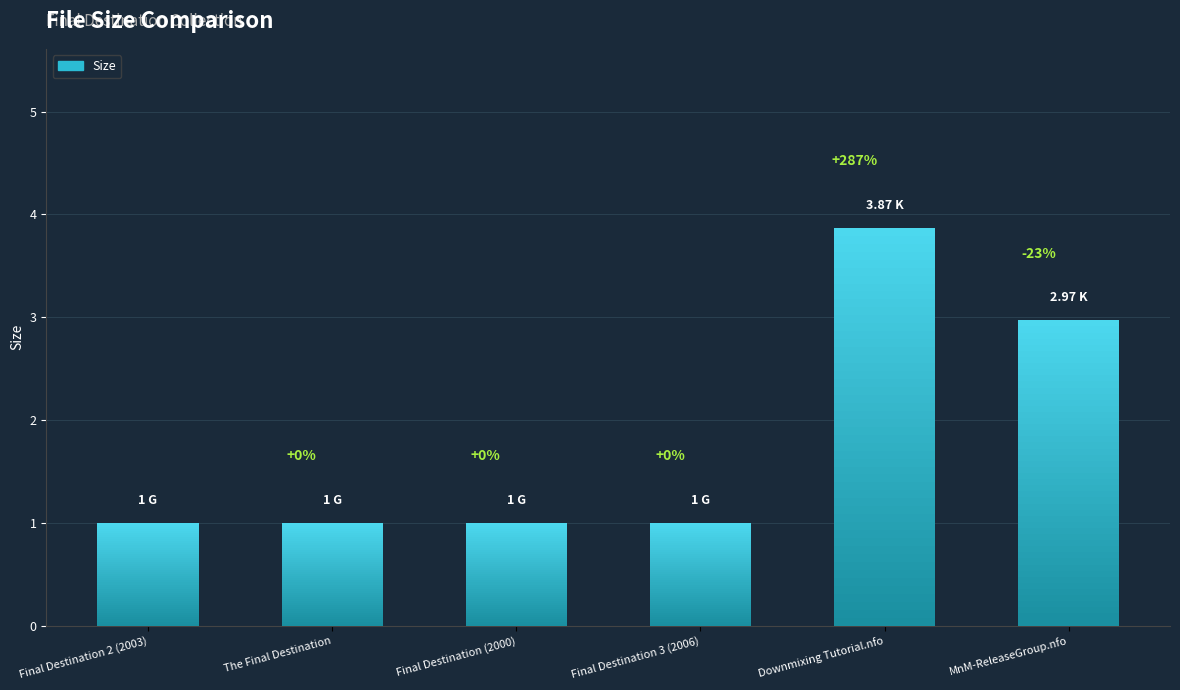

How many bars are there in total?

6